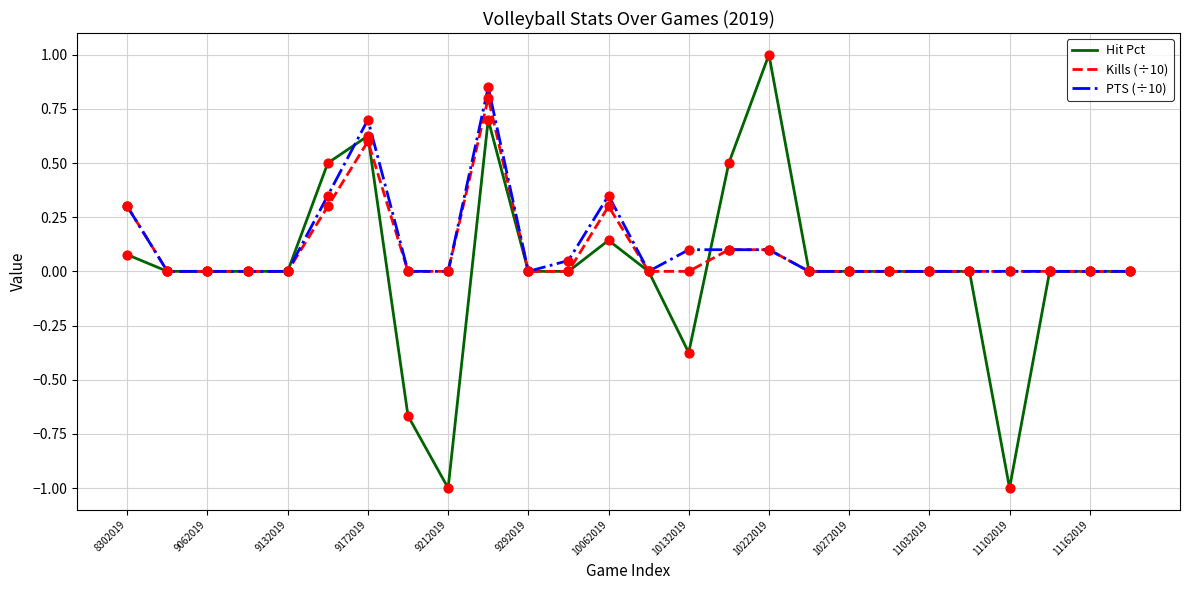

What is the smallest value displayed?

-1.0